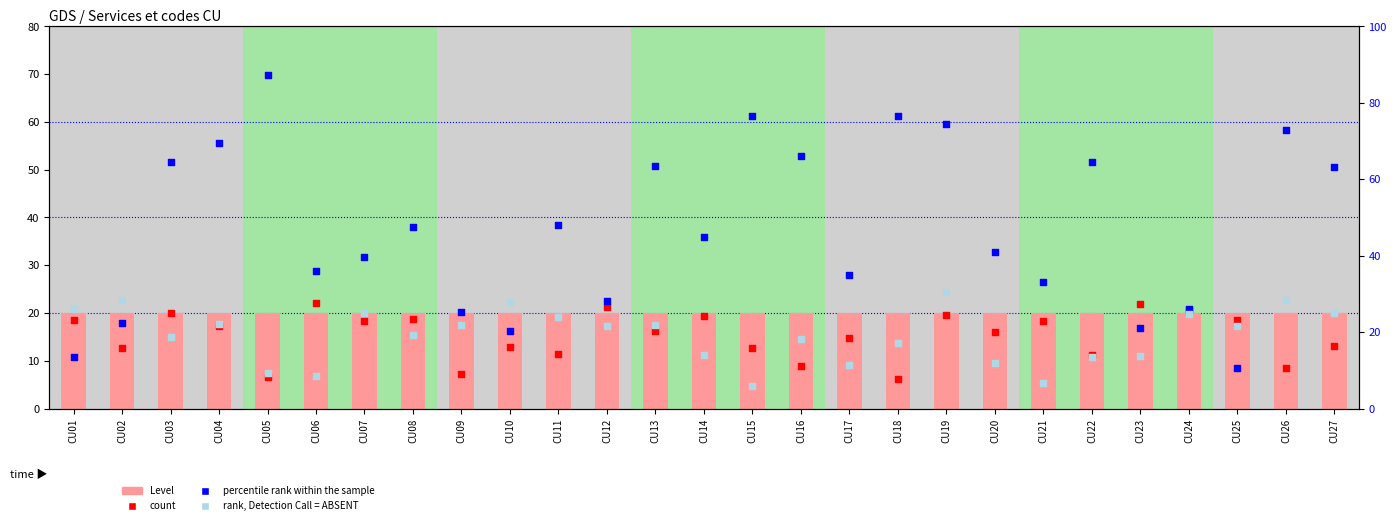

Which series has the largest Y range (max minus min)?

percentile rank within the sample